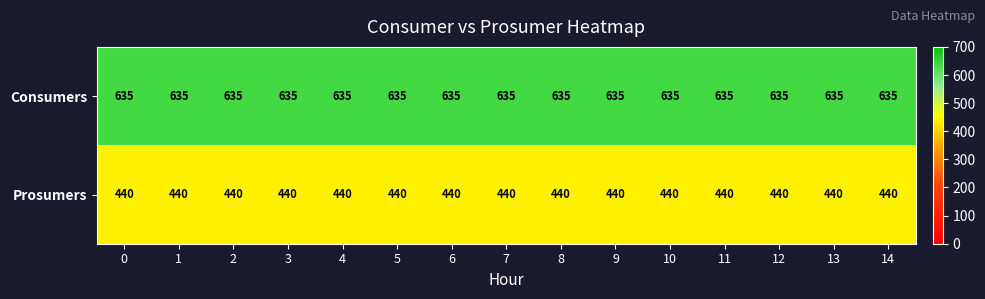

Which series has the largest total across all categories?

Consumers